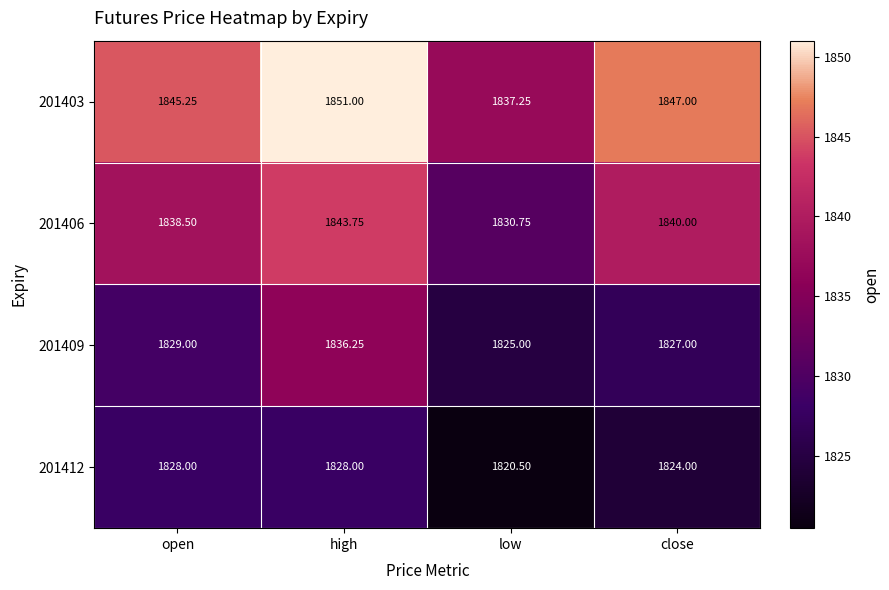

Rank the series by their average value, from highest to lowest.

201403, 201406, 201409, 201412